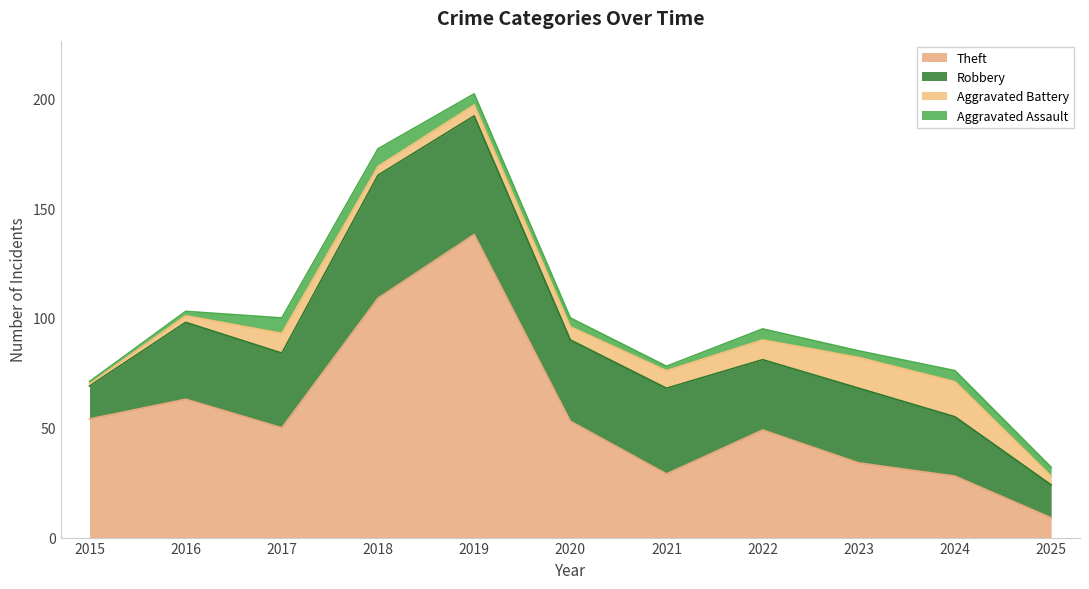

List the labels in order of Aggravated Assault value, smallest first.

2015, 2016, 2021, 2023, 2020, 2025, 2019, 2022, 2024, 2017, 2018